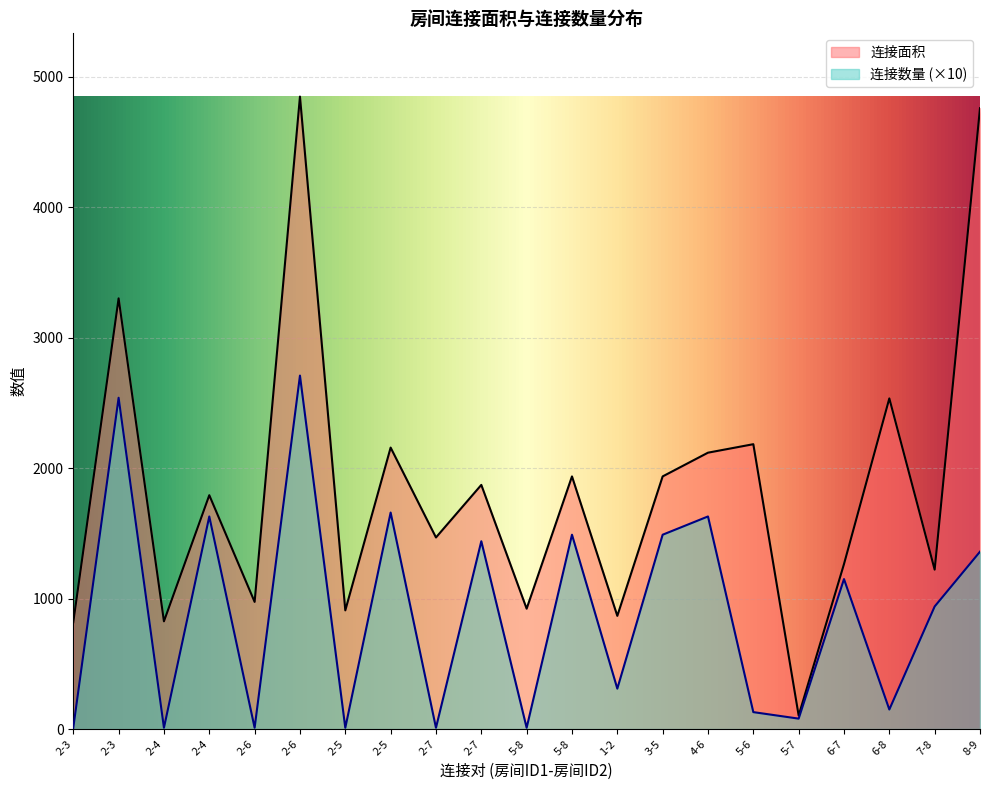

What is the difference between the second highest and second lowest values in the 连接数量 series?

2530